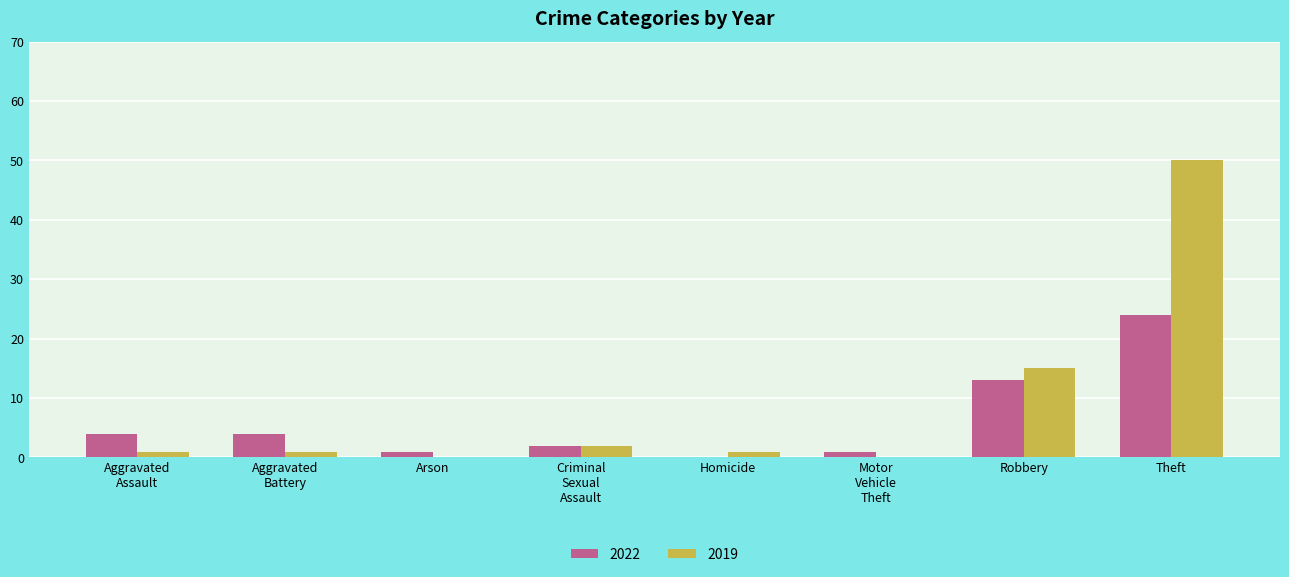

At which label does 2022 reach its peak?

Theft